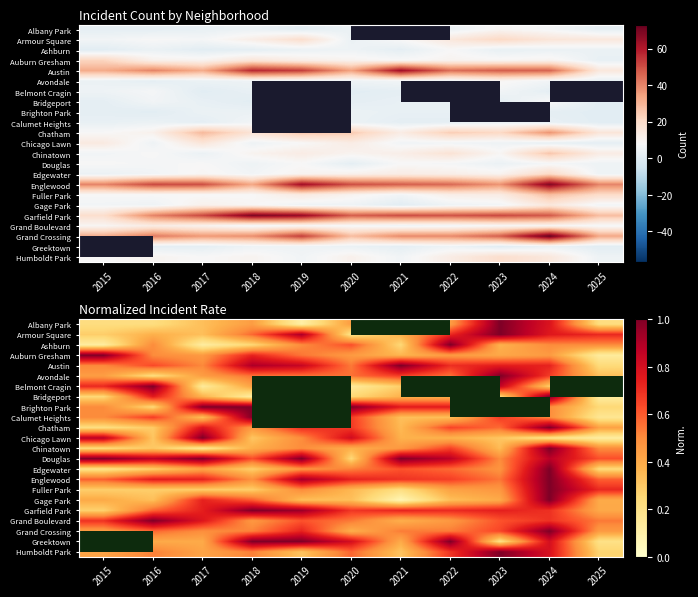

What is the greatest value displayed?

1.0